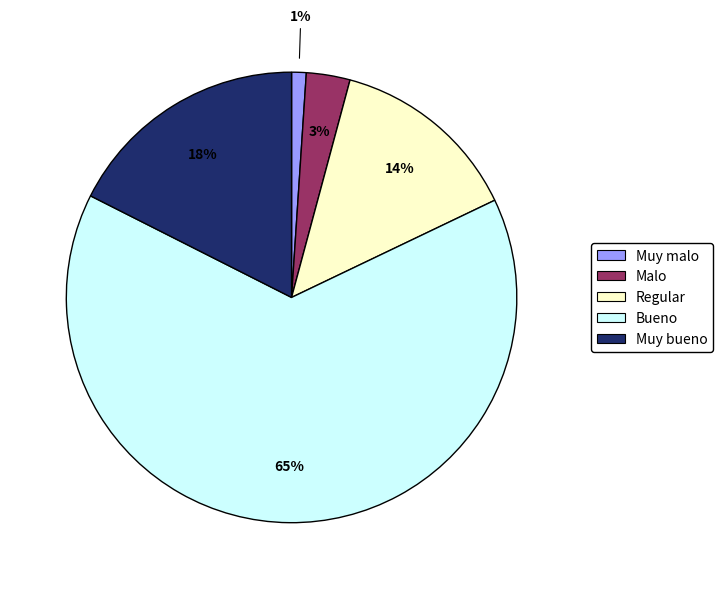

Which has a higher value, Bueno or Regular?

Bueno